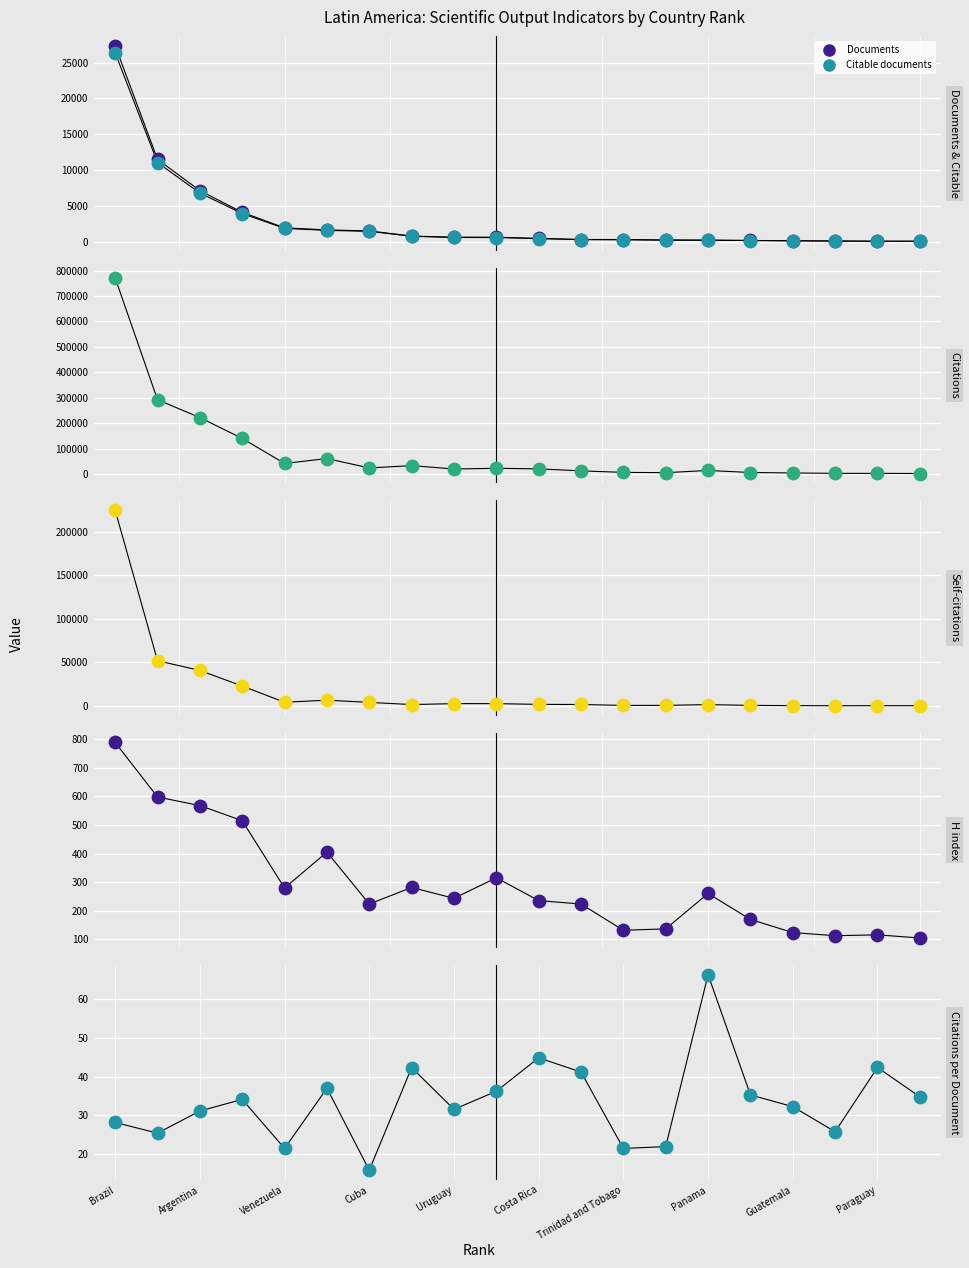

Which series reaches the minimum Y coordinate?

Citations per Document